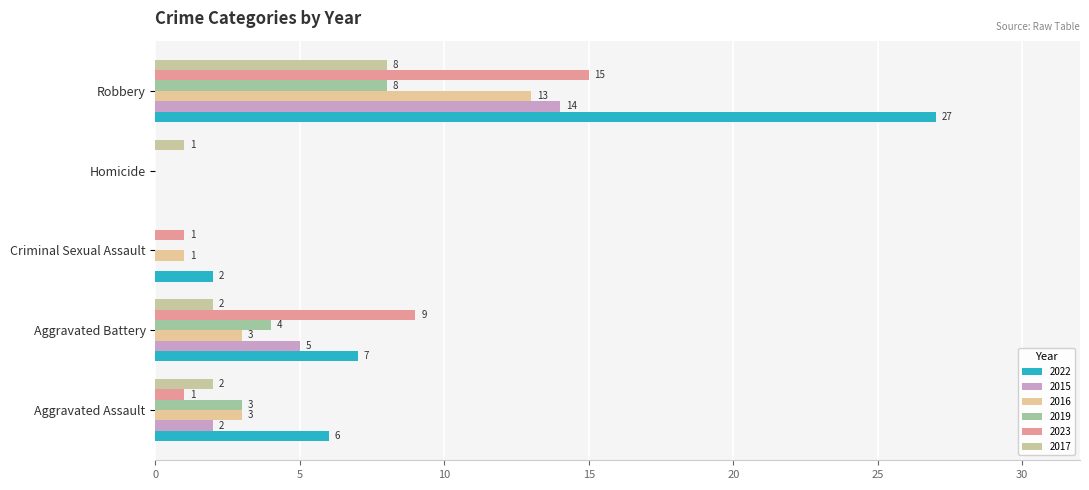

What is the difference between the 2016 values at Aggravated Assault and Criminal Sexual Assault?

2